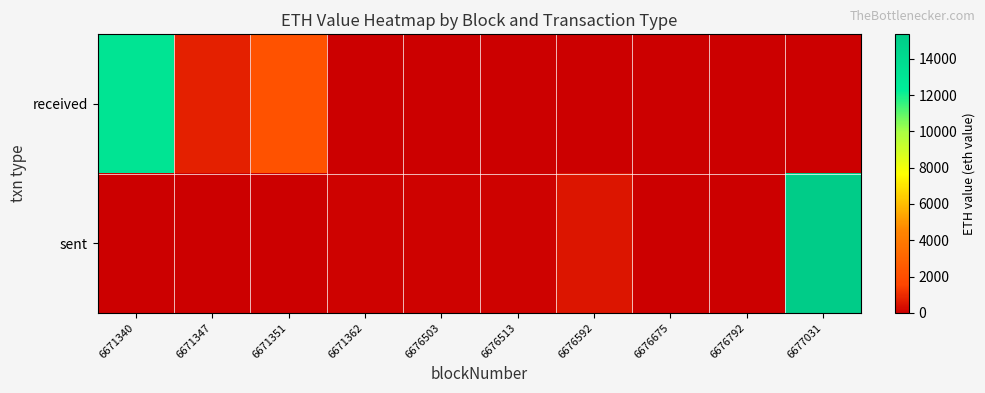

At which category does the chart reach its minimum across all series?

6671362